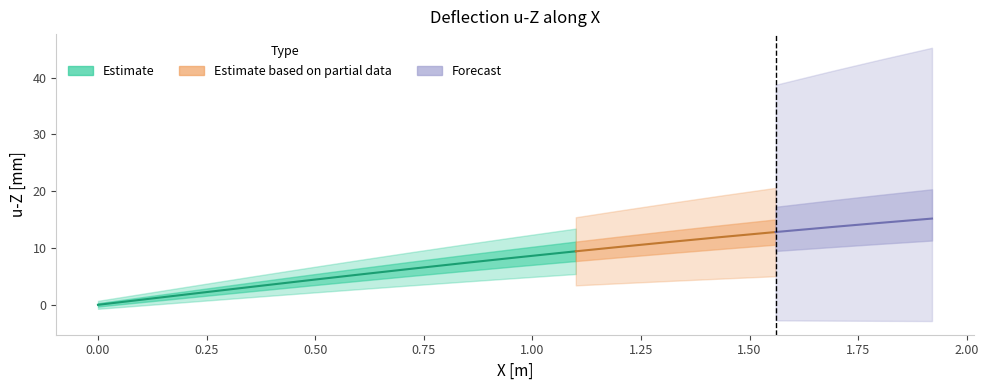

What is the greatest value displayed?

15.2